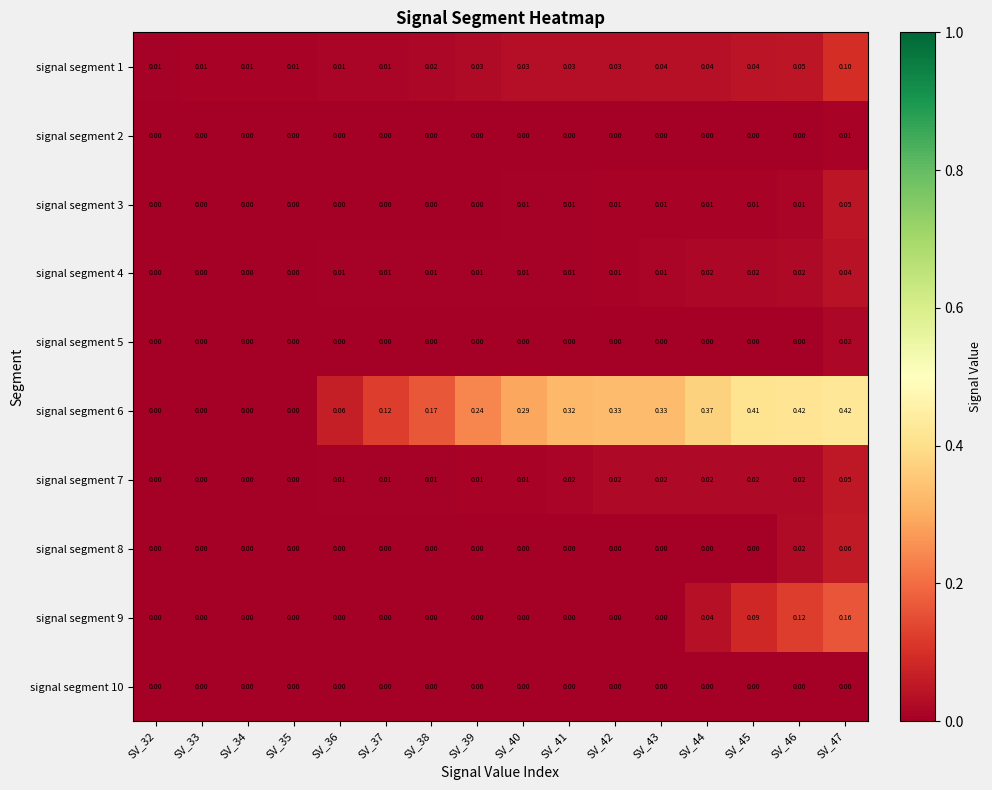

At which category is the sum across all series the highest?

SV_47